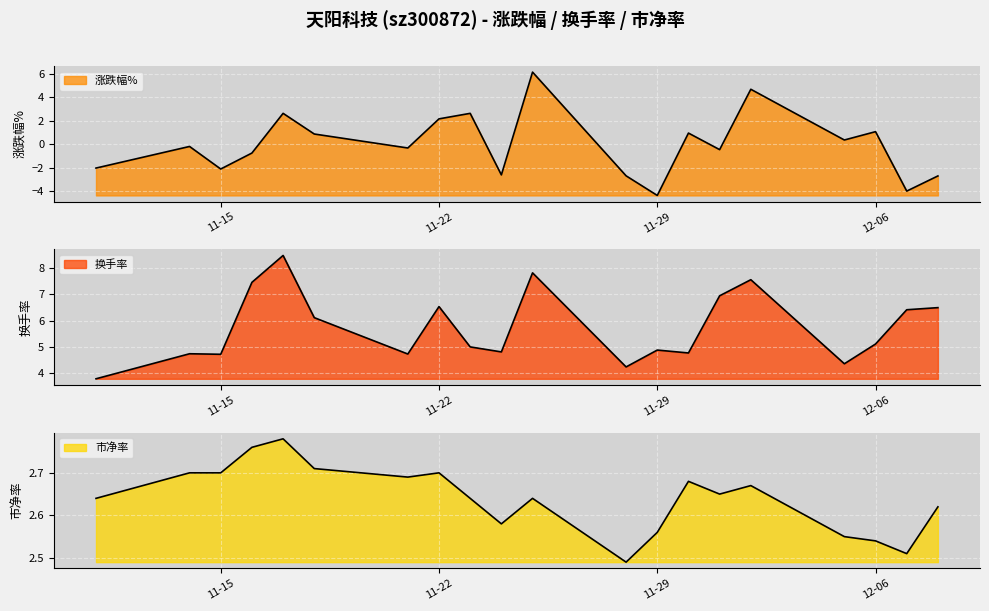

What is the difference between the 换手率 values at 2022-12-02 and 2022-11-29?

2.7